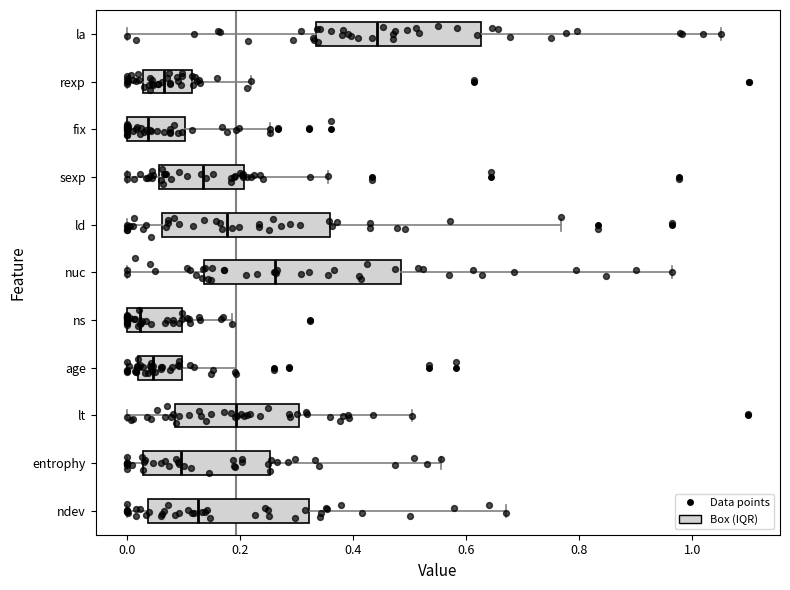

Reading bottom to top, read every box against the x-axis: the position of its median line, the range the box covers, and the ends of its whiskers. The values are not printed on the chart, so give them approximately, as read against the axis.

ndev: median 0.12, box 0.04 to 0.32, whiskers 0.00 to 0.68
entrophy: median 0.10, box 0.02 to 0.26, whiskers 0.00 to 0.56
lt: median 0.20, box 0.08 to 0.30, whiskers 0.00 to 0.50
age: median 0.04, box 0.02 to 0.10, whiskers 0.00 to 0.20
ns: median 0.02, box 0.00 to 0.10, whiskers 0.00 to 0.18
nuc: median 0.26, box 0.14 to 0.48, whiskers 0.00 to 0.96
ld: median 0.18, box 0.06 to 0.36, whiskers 0.00 to 0.76
sexp: median 0.14, box 0.06 to 0.20, whiskers 0.00 to 0.36
fix: median 0.04, box 0.00 to 0.10, whiskers 0.00 to 0.26
rexp: median 0.06, box 0.02 to 0.12, whiskers 0.00 to 0.22
la: median 0.44, box 0.34 to 0.62, whiskers 0.00 to 1.06